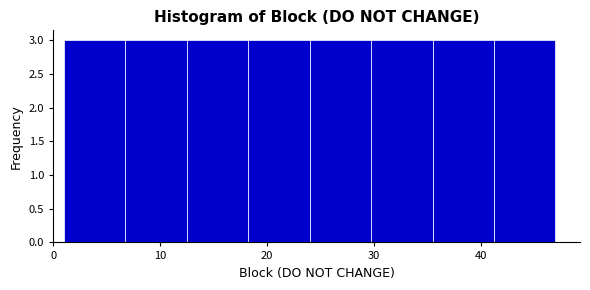

Reading left to right, transcribe this chart: for each bar, give the range it covers on the x-axis and its height. Neither the bar edges nor the heights are printed on the chart, so give them approximately, as read against the axes.

1 to 7: 3
7 to 13: 3
13 to 18: 3
18 to 24: 3
24 to 30: 3
30 to 36: 3
36 to 41: 3
41 to 47: 3